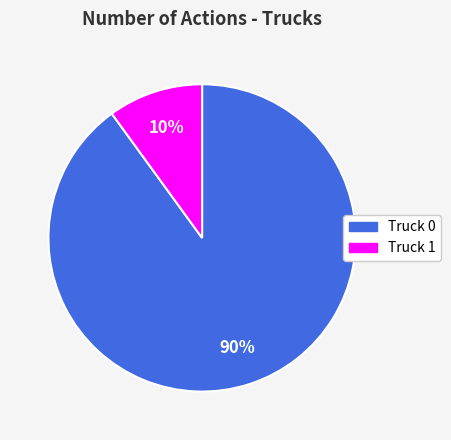

How many slices are in this pie chart?

2